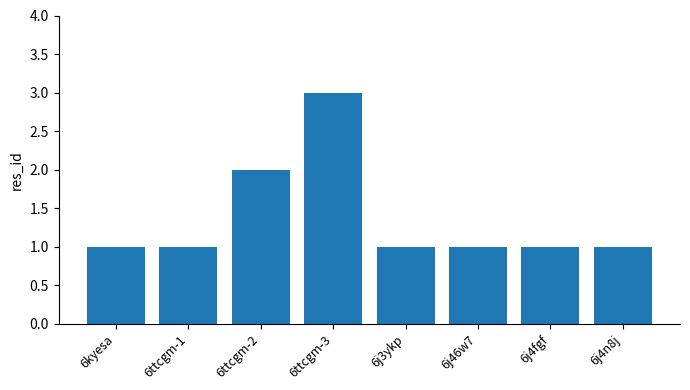

Does the chart contain stacked bars?

No